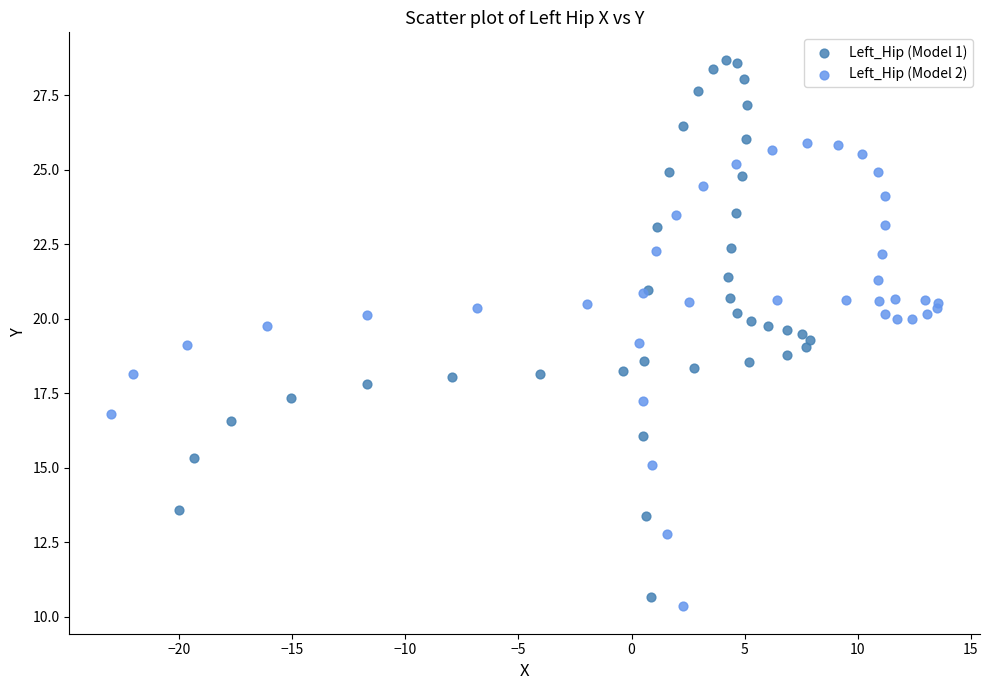

Which series has the widest spread of Y values?

Left_Hip (Model 1)